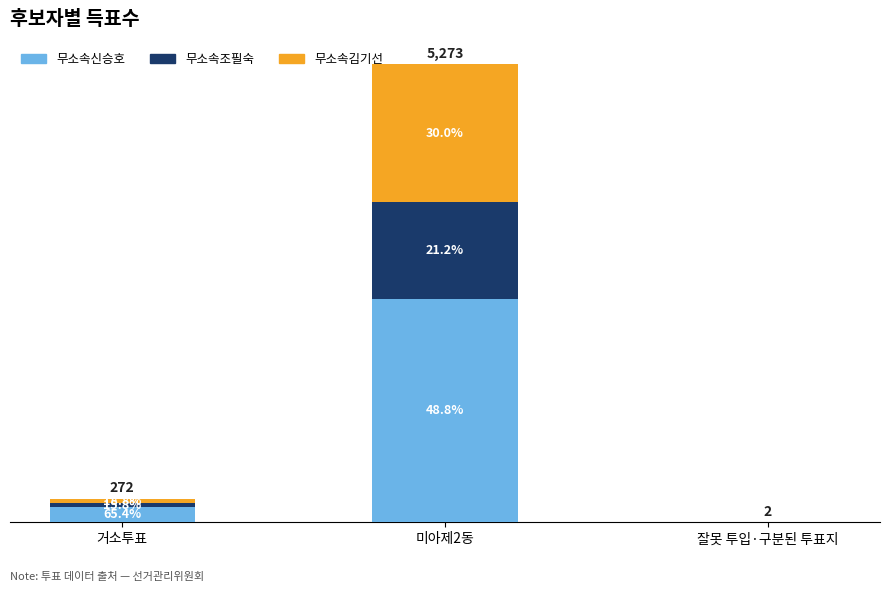

Between 잘못 투입·구분된 투표지 and 거소투표, which is larger?

거소투표